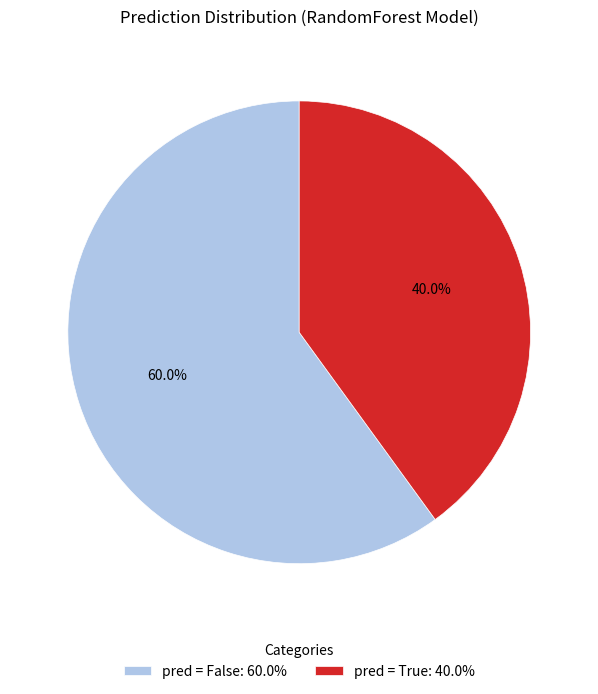

Which slice represents more than half of the pie?

pred = False: 60.0%